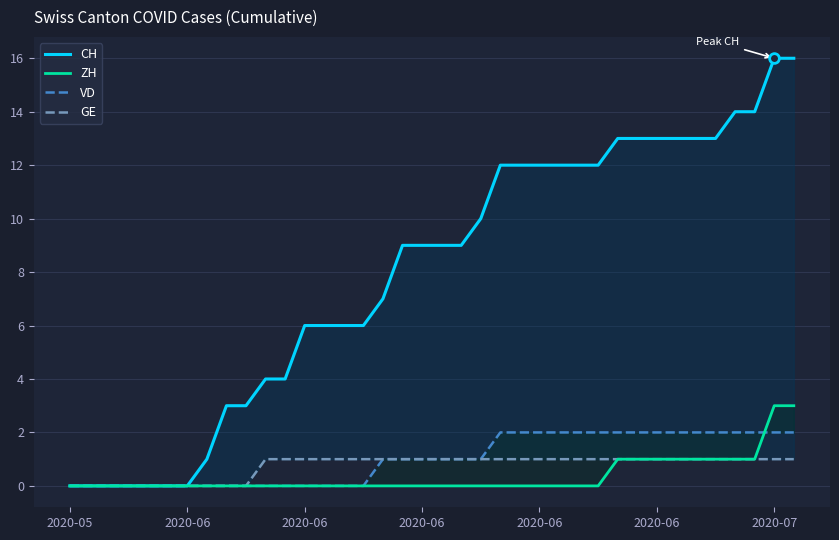

Reading left to right, extract all data points from this chart.

CH: 0	0	0	0	0	0	0	1	3	3	4	4	6	6	6	6	7	9	9	9	9	10	12	12	12	12	12	12	13	13	13	13	13	13	14	14	16	16
ZH: 0	0	0	0	0	0	0	0	0	0	0	0	0	0	0	0	0	0	0	0	0	0	0	0	0	0	0	0	1	1	1	1	1	1	1	1	3	3
VD: 0	0	0	0	0	0	0	0	0	0	0	0	0	0	0	0	1	1	1	1	1	1	2	2	2	2	2	2	2	2	2	2	2	2	2	2	2	2
GE: 0	0	0	0	0	0	0	0	0	0	1	1	1	1	1	1	1	1	1	1	1	1	1	1	1	1	1	1	1	1	1	1	1	1	1	1	1	1